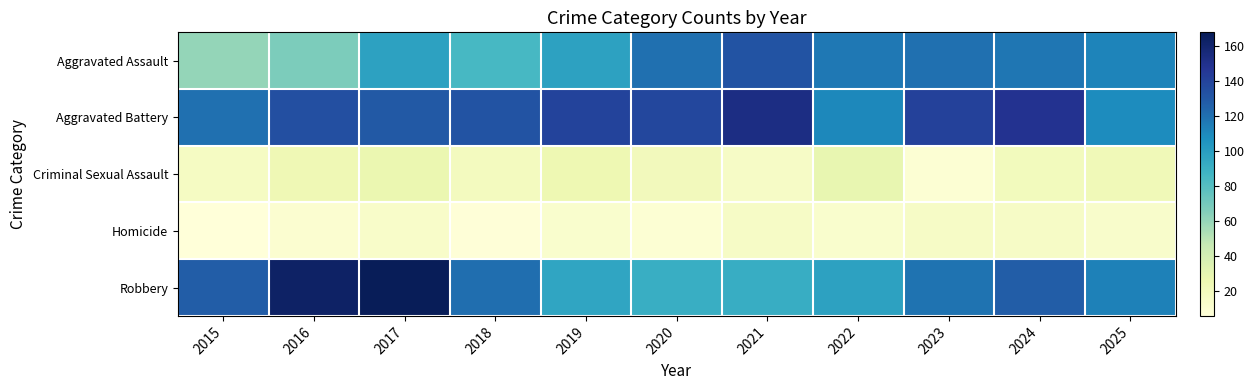

At how many categories does at least one series exceed 153?

2